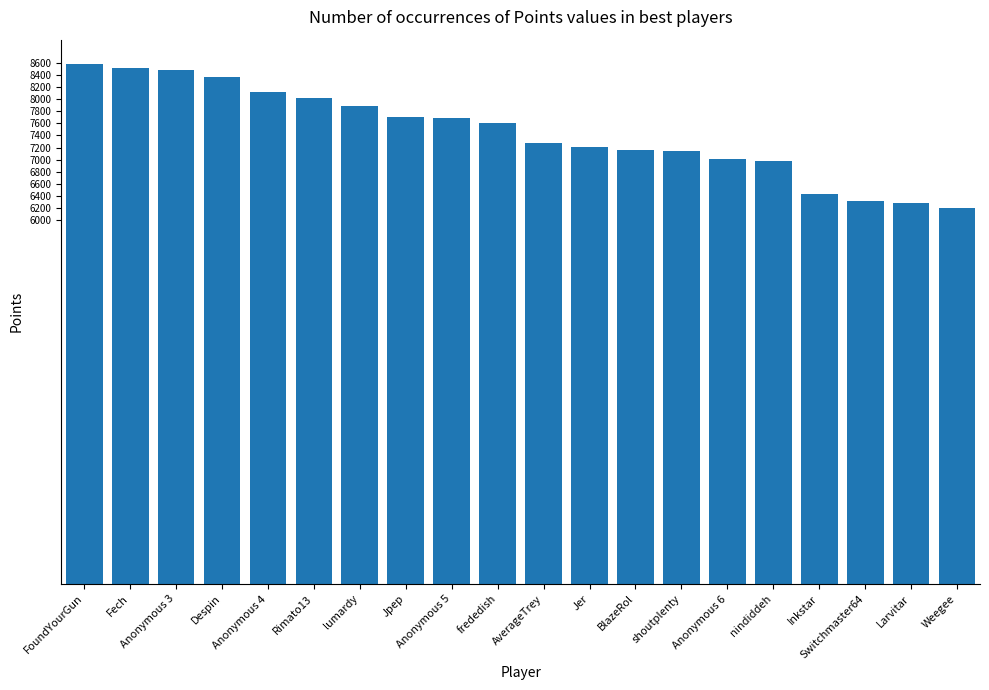

What is the change in value from Fech to Weegee?

-2316